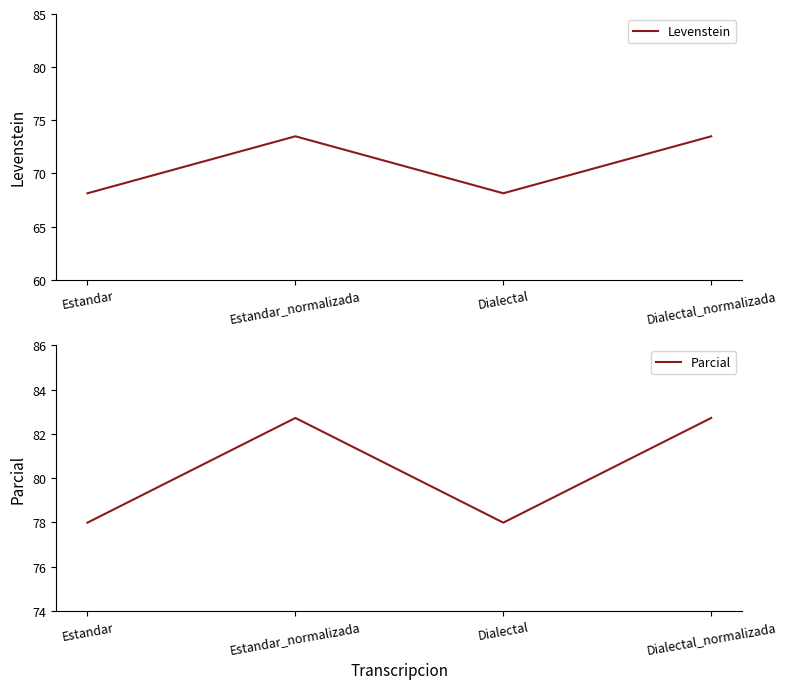

How many data points in Levenstein are above 73?

2